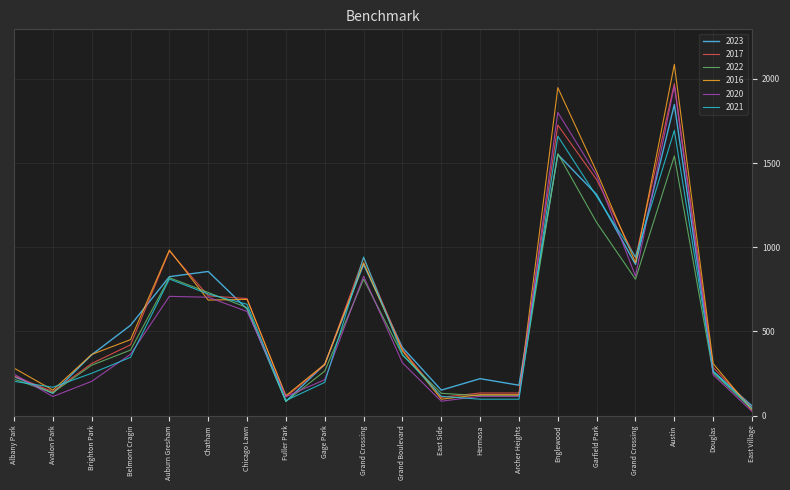

What are all the series names shown in the legend?

2023, 2017, 2022, 2016, 2020, 2021